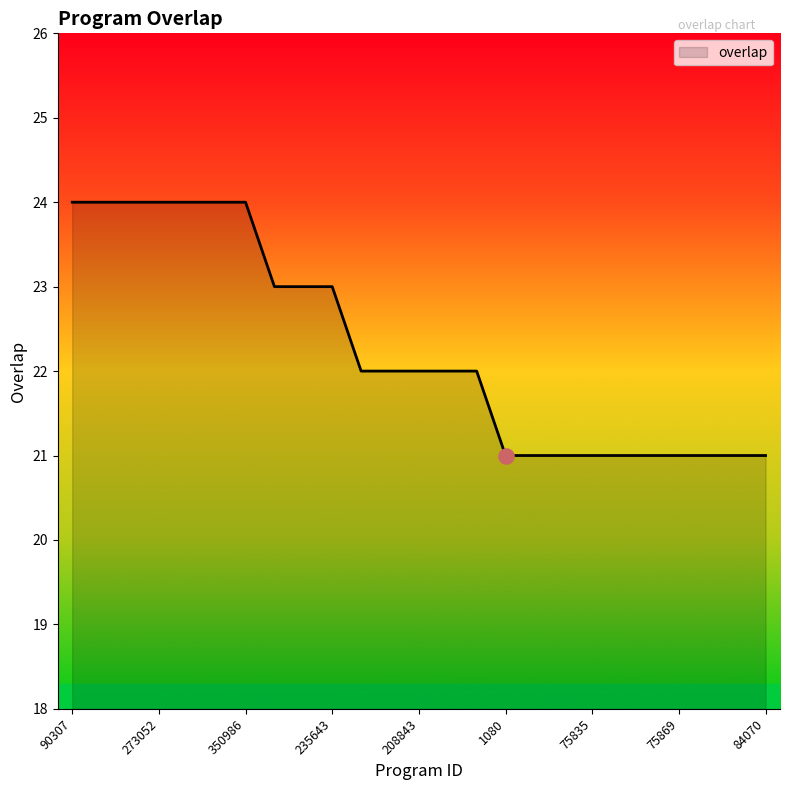

What is the smallest value displayed?

21